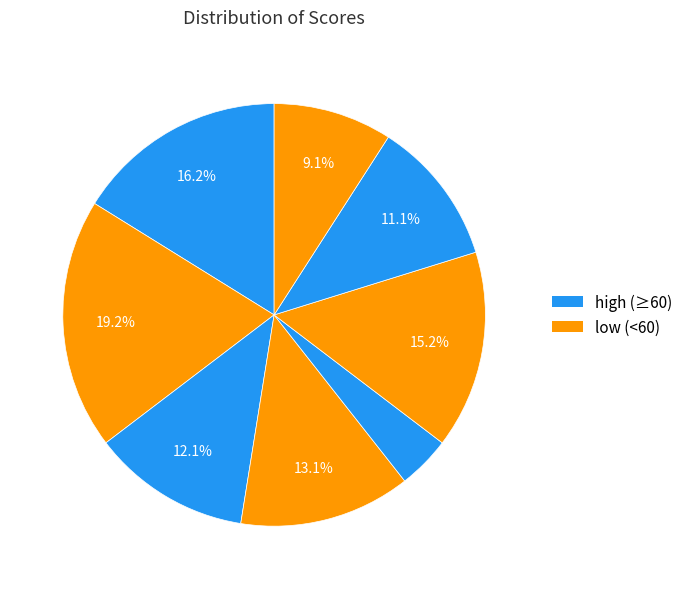

Count the number of slices in the pie.

8